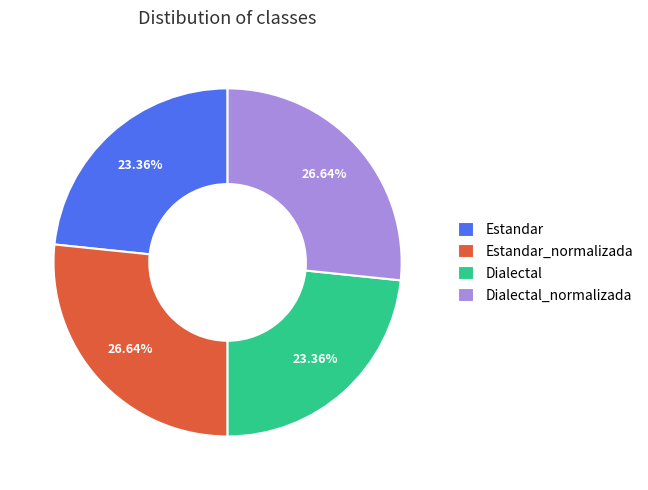

To the nearest percent, what is the combined percentage of Dialectal_normalizada and Estandar_normalizada?

53%